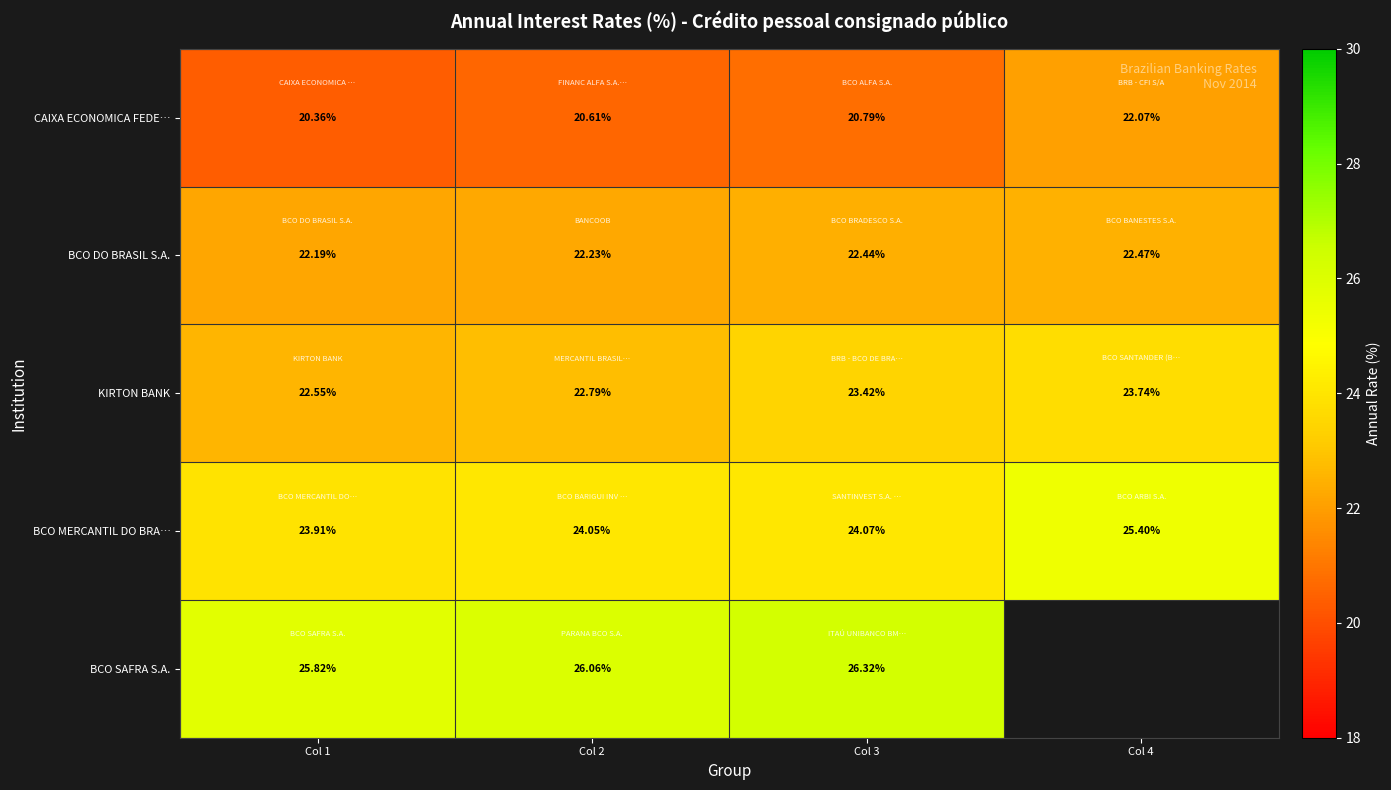

What is the maximum value shown in the chart?

26.3